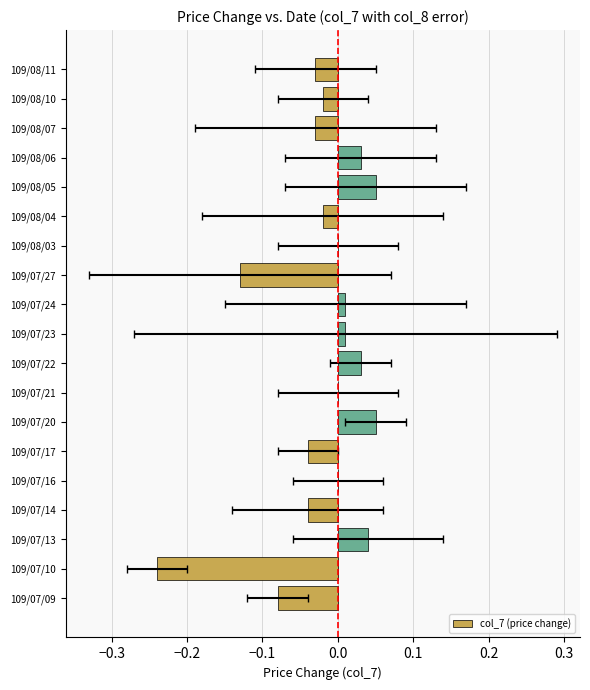

What is the difference between the maximum and minimum values?

0.3